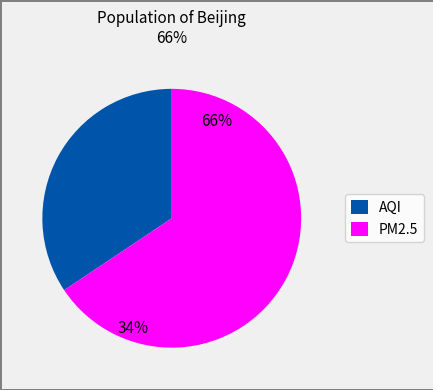

True or false: O3 accounts for 43% of the total.

False